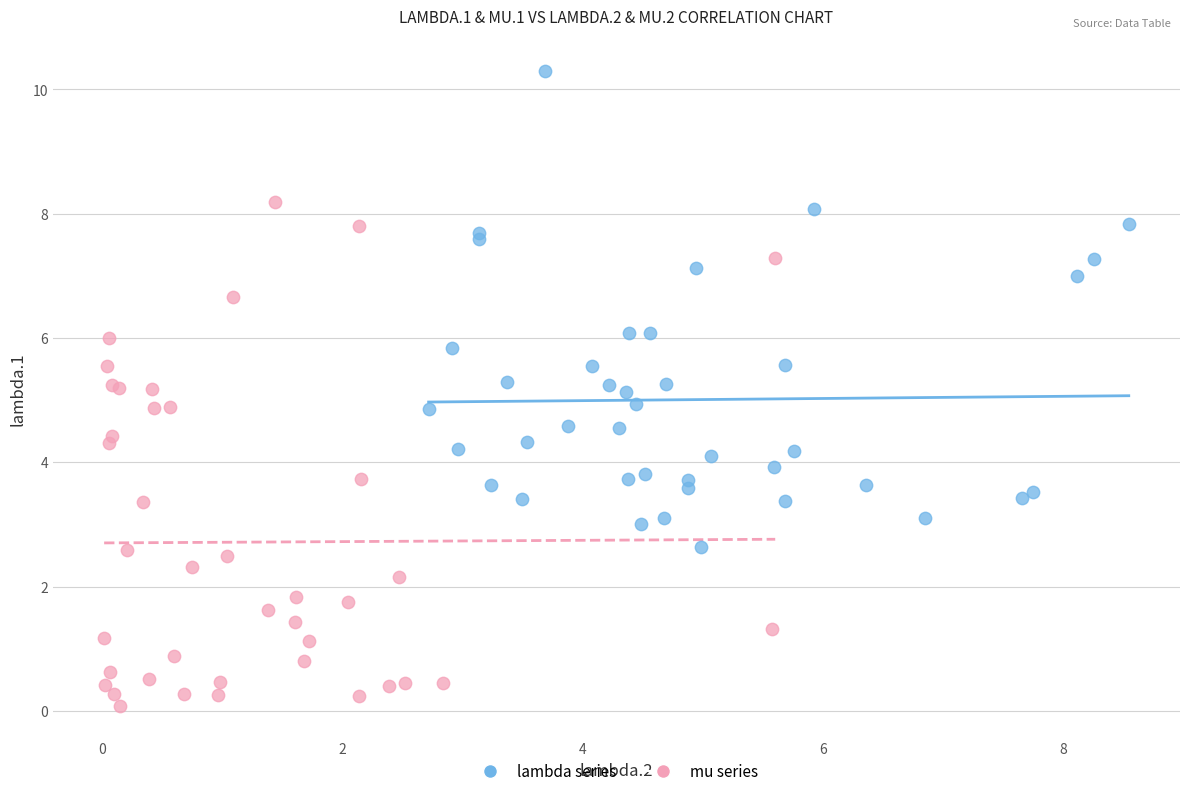

Which series reaches the minimum Y coordinate?

mu series